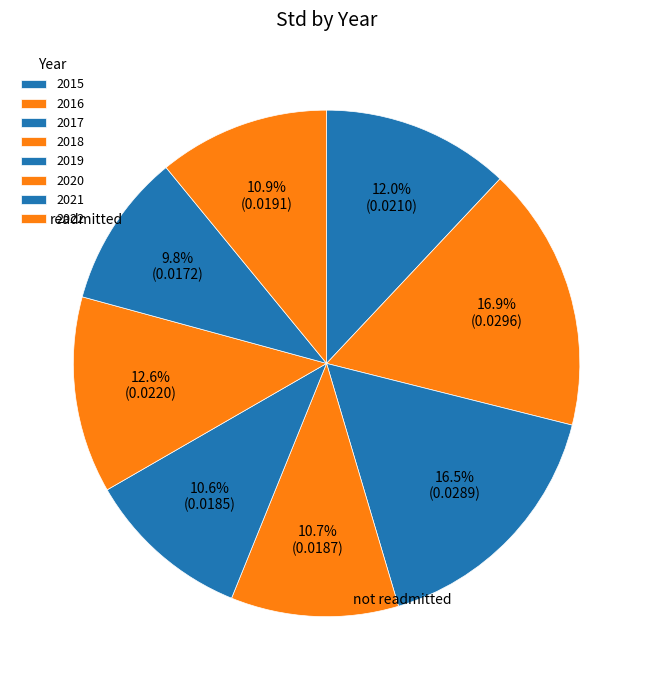

What is the largest slice in the pie chart?

2016